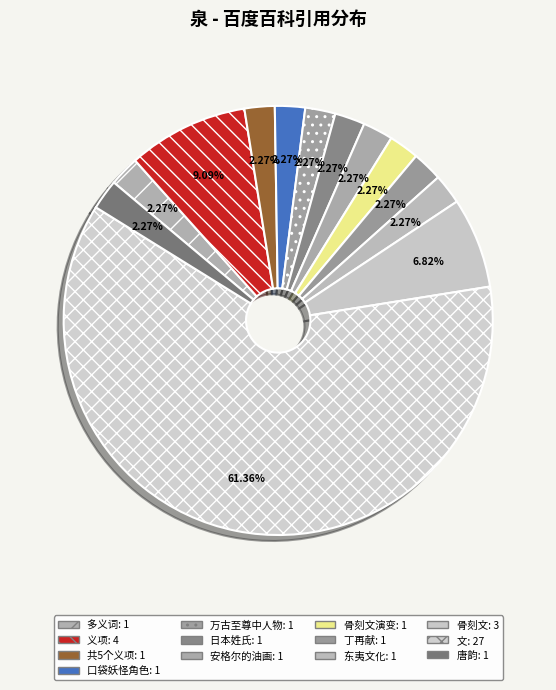

How many segments does this pie chart have?

13